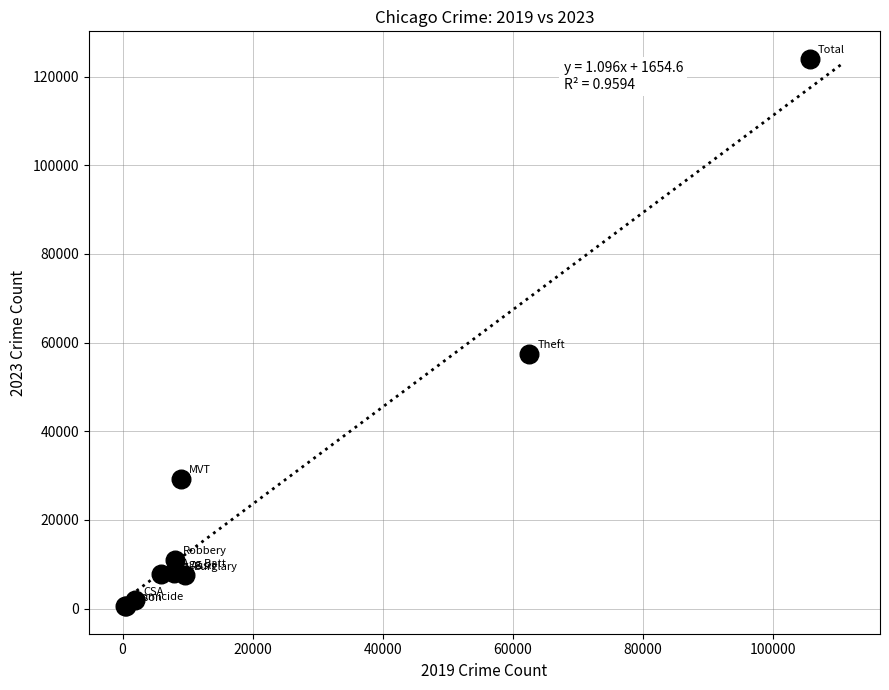

What Y value in the scatter plot is closest to 62278?

57474